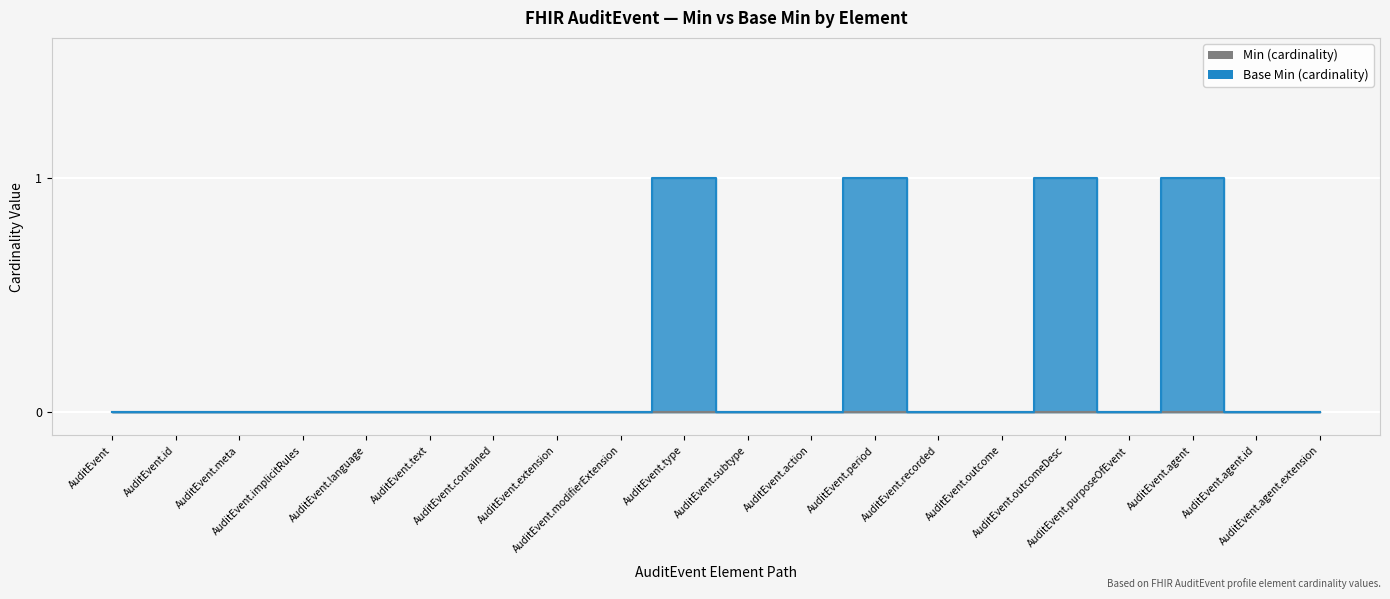

What is the sum of all values?

4